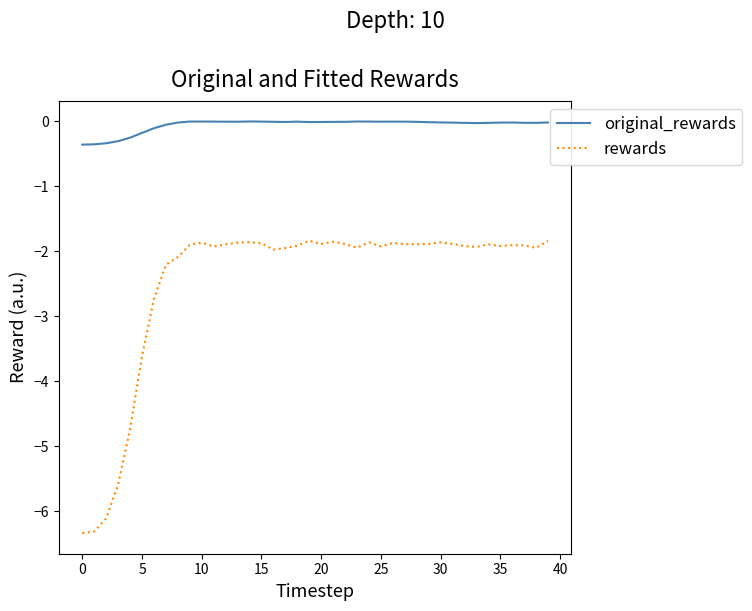

Which series has the widest spread of values?

rewards